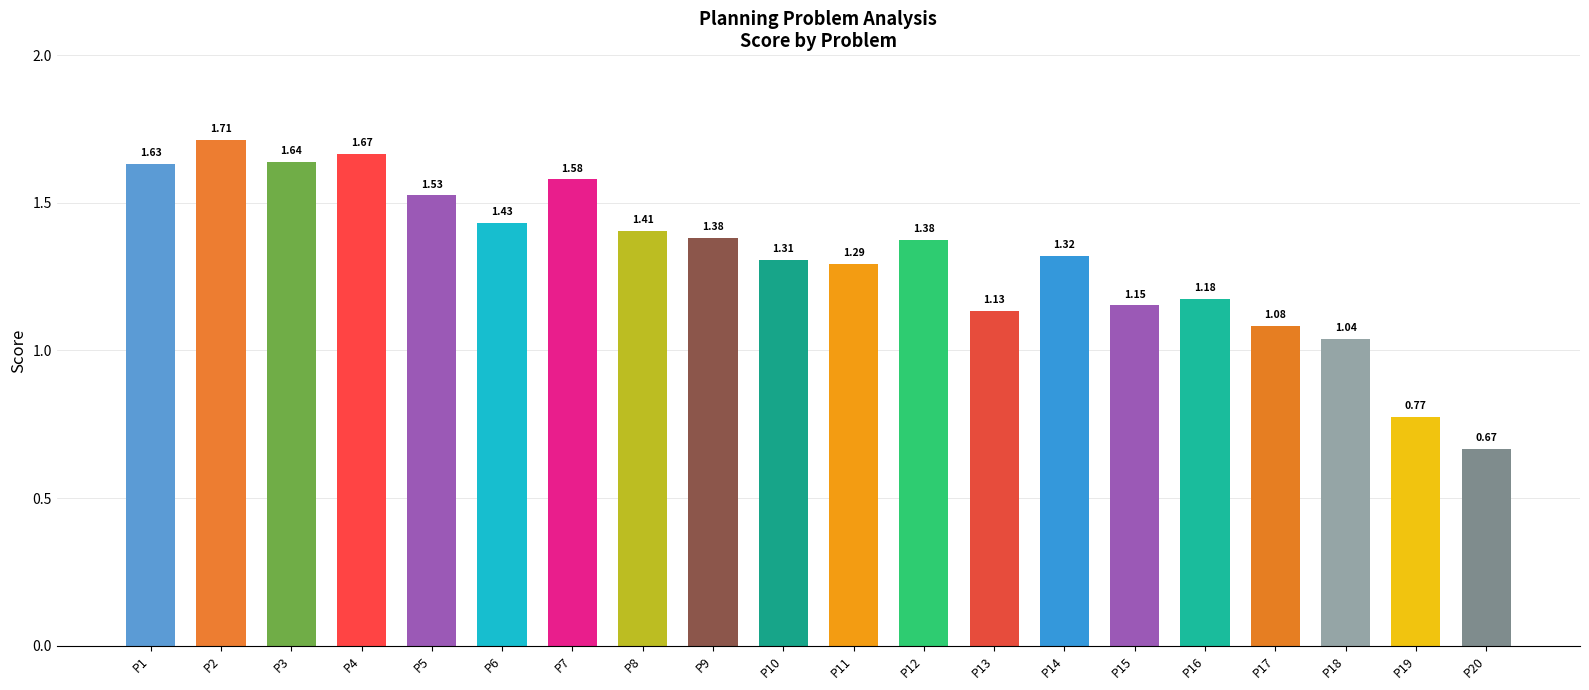

What is the sum of all values?

26.3